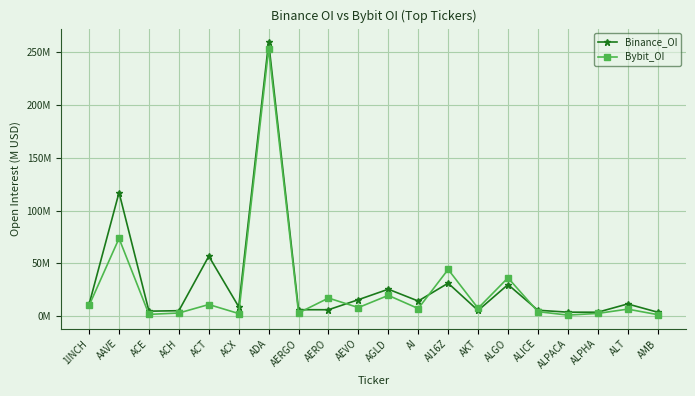

Which series has the largest range (max minus min)?

Binance_OI